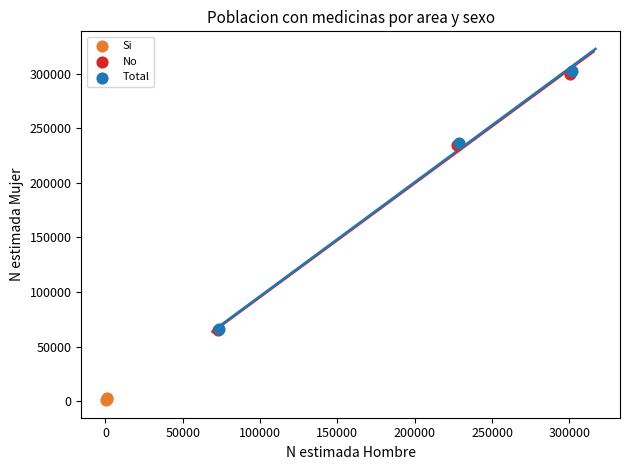

Which series contains the lowest Y value?

Si